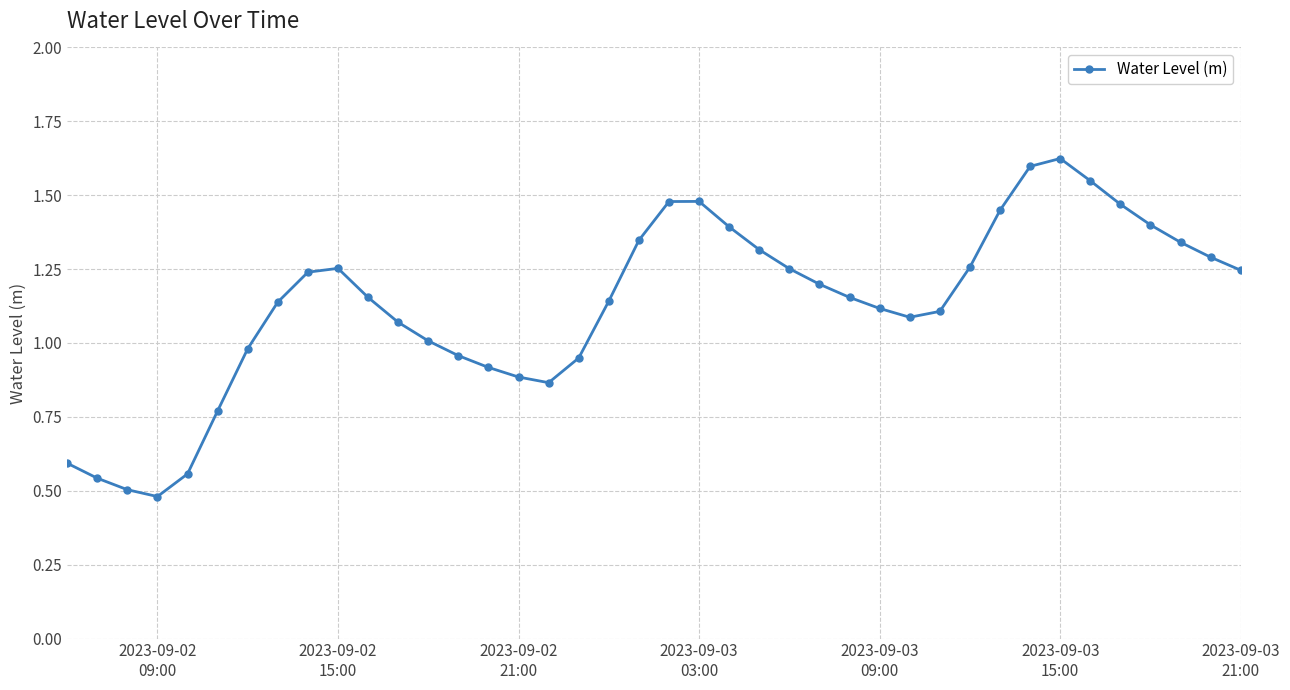

How many points are lower than both their immediate neighbors (excluding endpoints)?

3